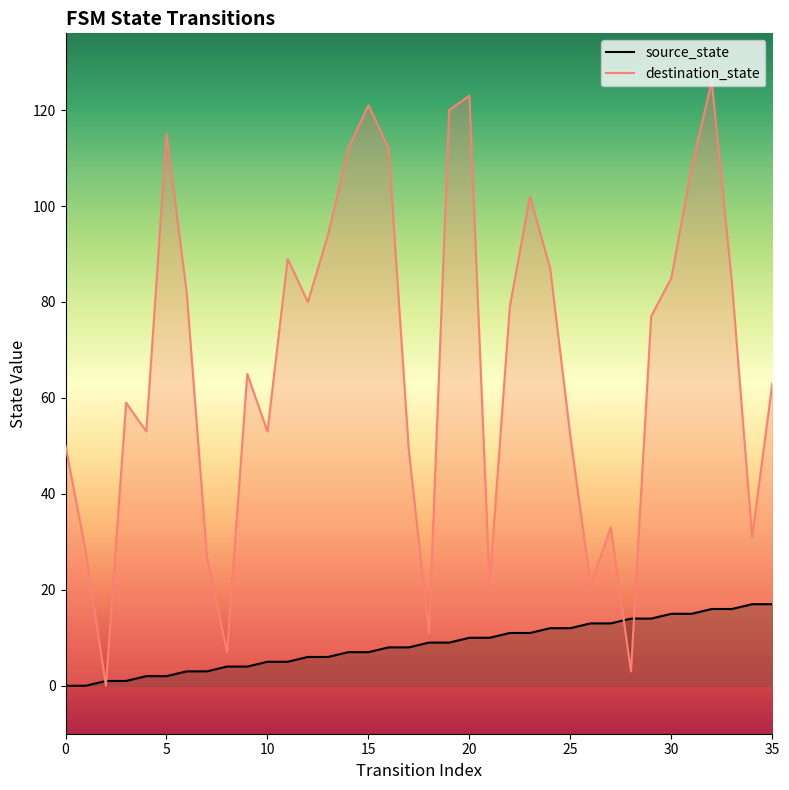

The destination_state series shows 80 at 12. True or false?

True